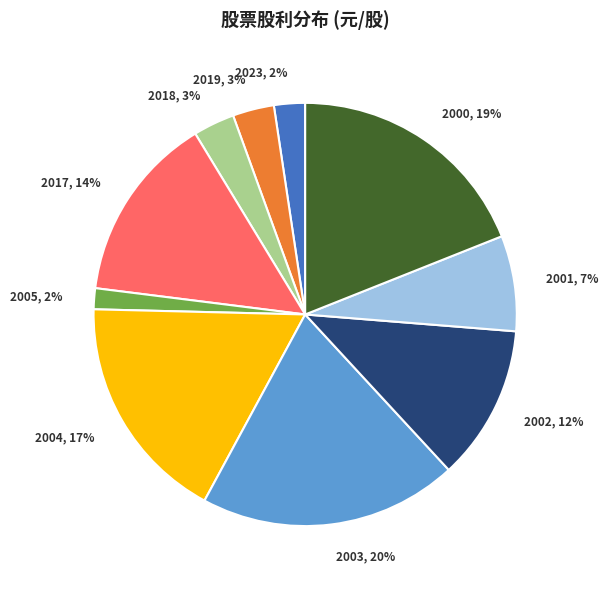

Is the sum of 2000 and 2019 greater than half?

No